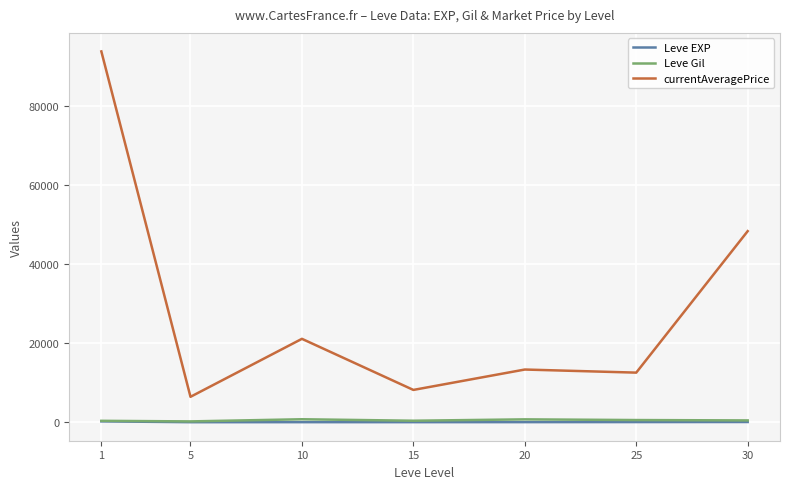

What is the difference between the second highest and second lowest values in the Leve Gil series?

370.2